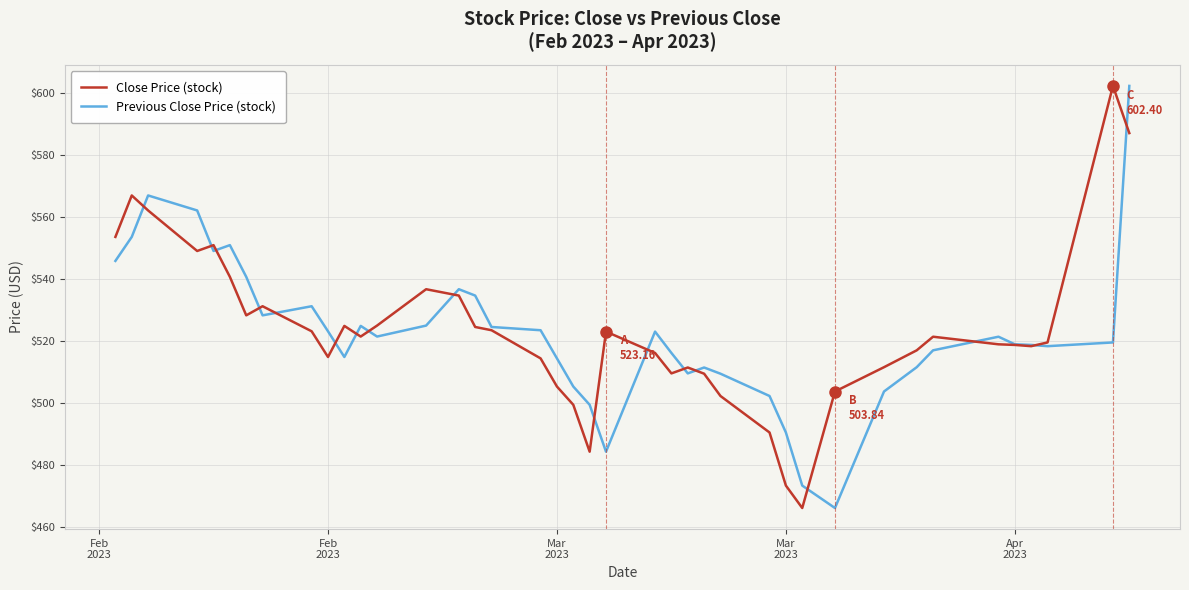

What is the maximum value shown in the chart?

602.4